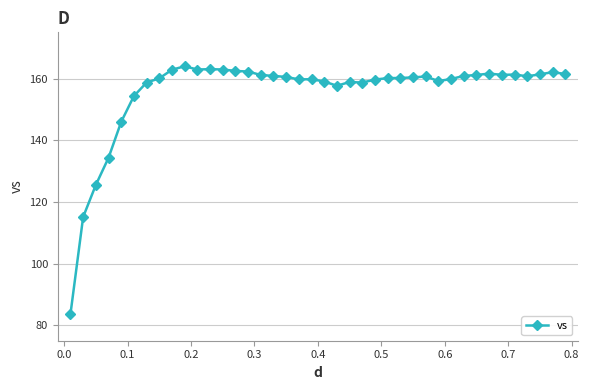

True or false: the data has more than 2 interior local peaks.

True